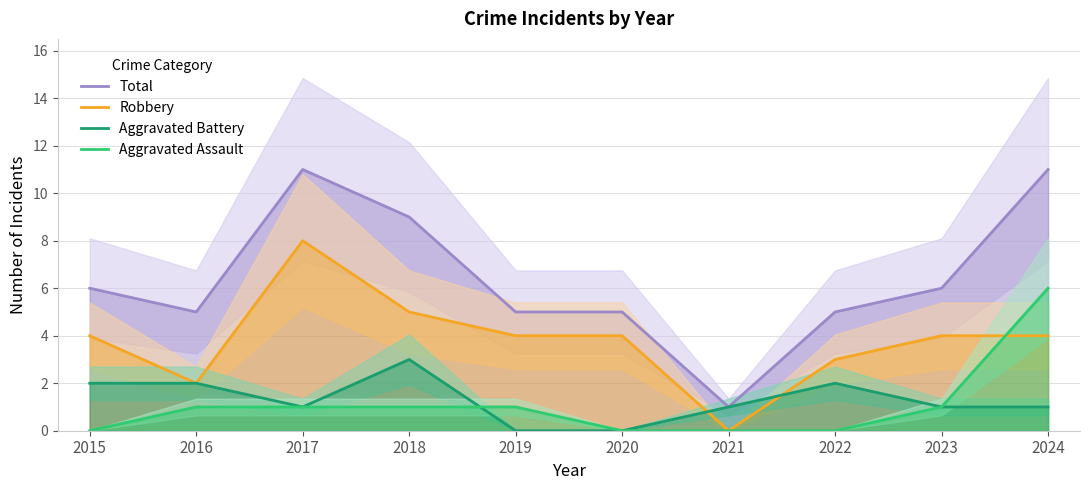

At which label is Robbery closest to 4?

2015